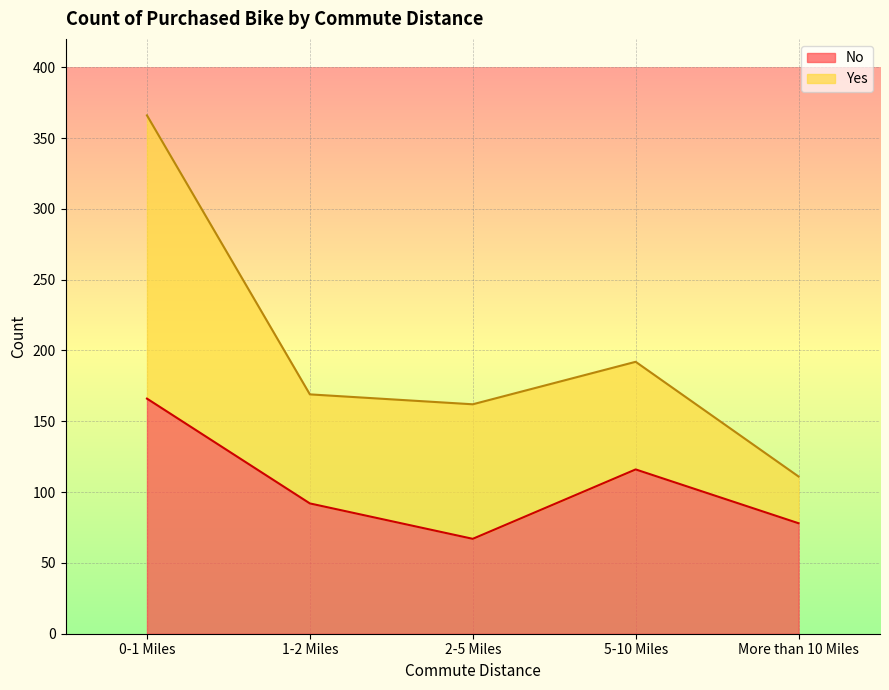

Rank the categories by value from lowest to highest.

2-5 Miles, More than 10 Miles, 1-2 Miles, 5-10 Miles, 0-1 Miles